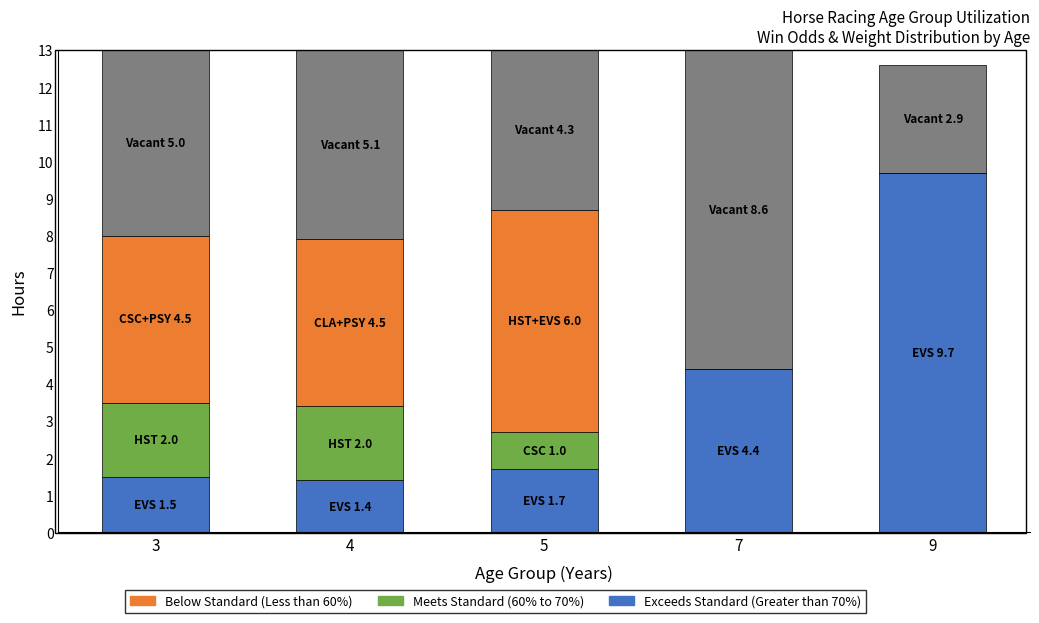

What is the total value across all series at 5?

13.0